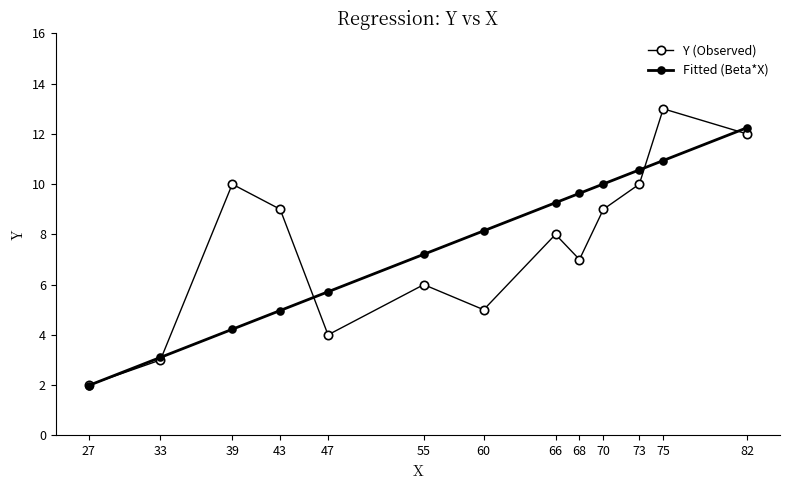

How many lines are shown in the chart?

2